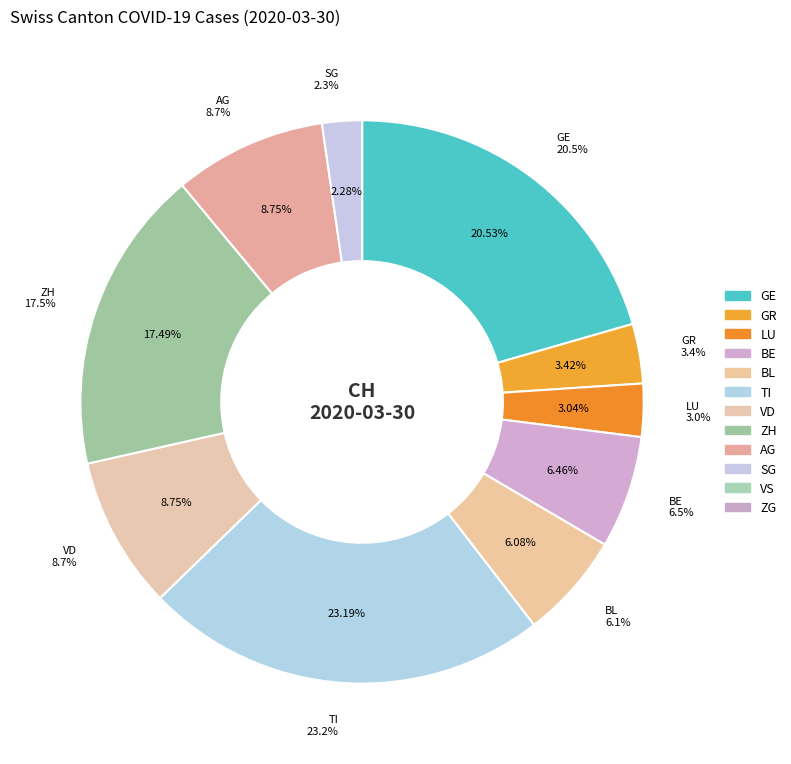

True or false: GE accounts for 21% of the total.

True